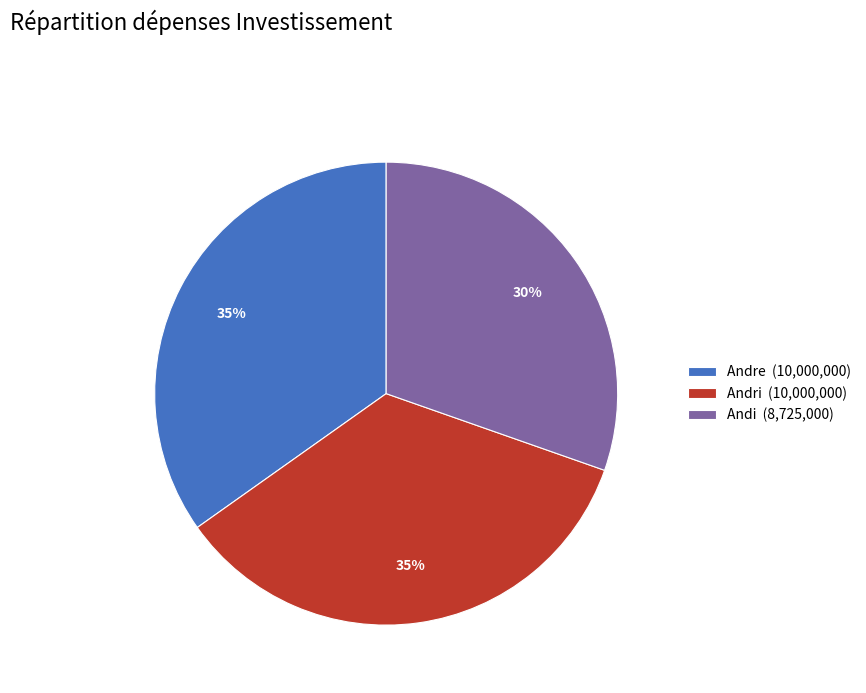

Do Andri (10,000,000) and Andi (8,725,000) together represent more than half of the pie?

Yes